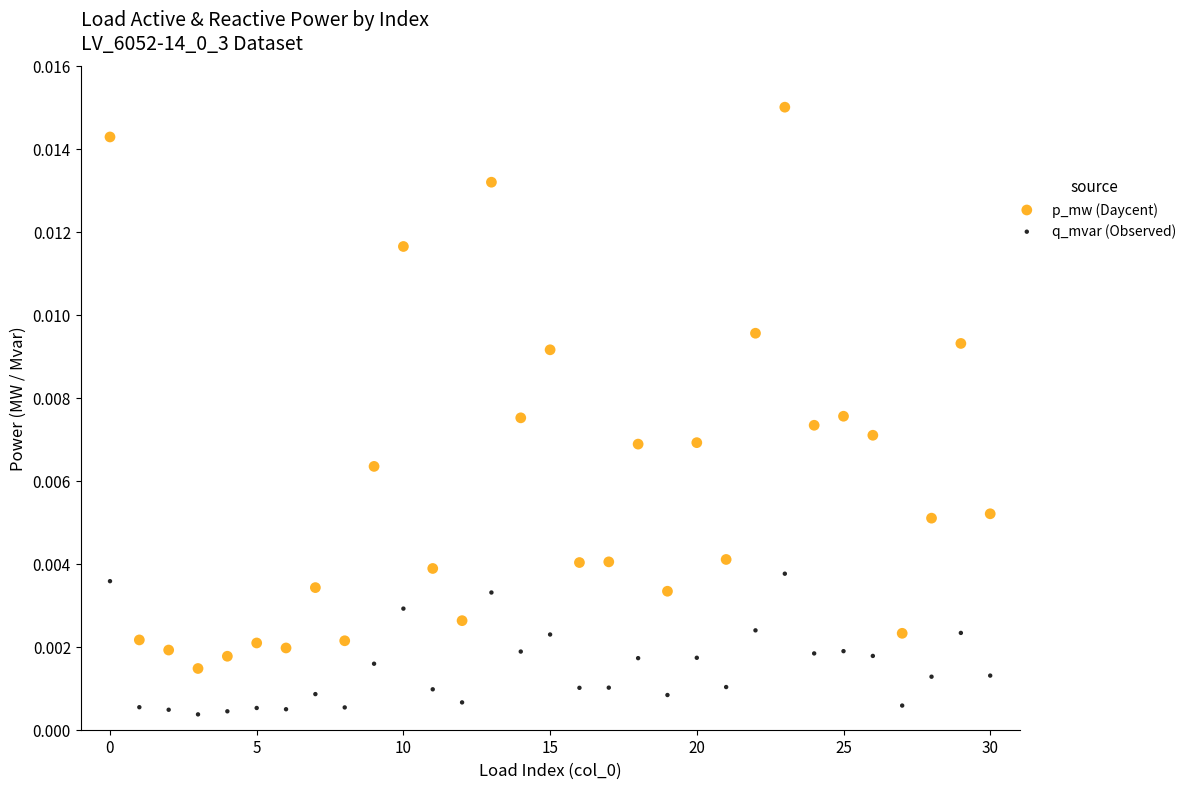

Which series contains the lowest Y value?

q_mvar (Observed)